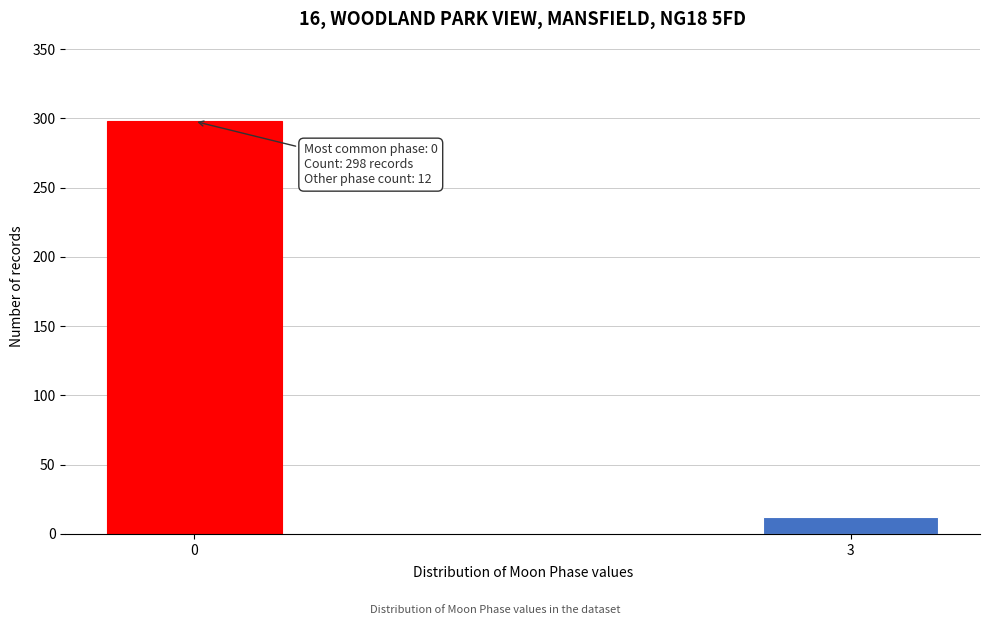

Reading right to left, transcribe all the data shown in this chart.

12	298